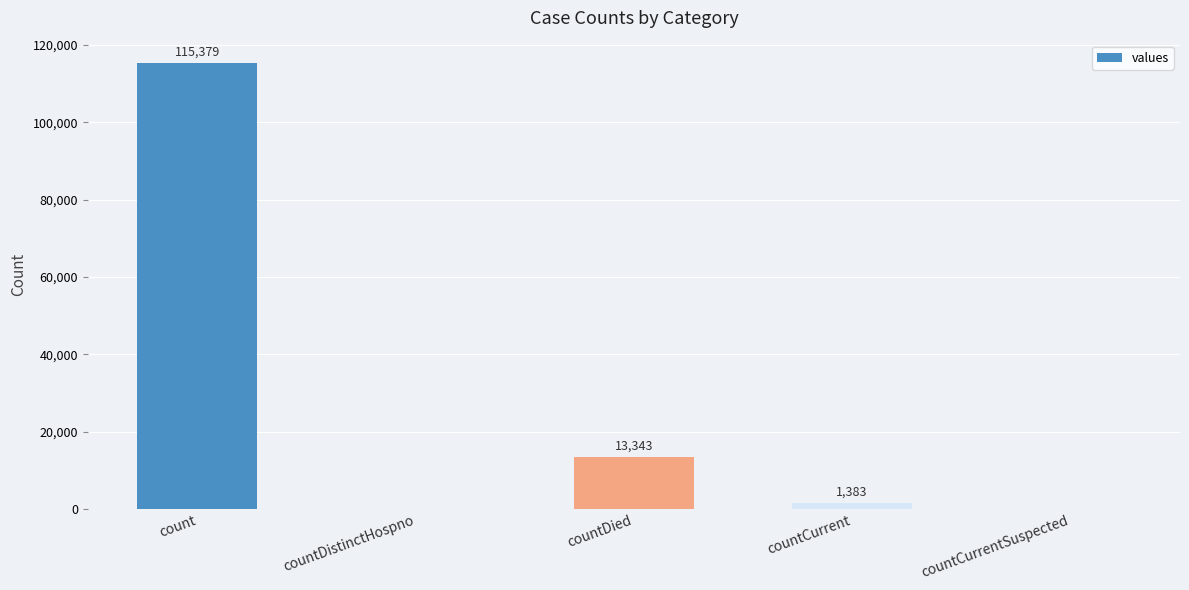

Where does the data first go above 1383?

count